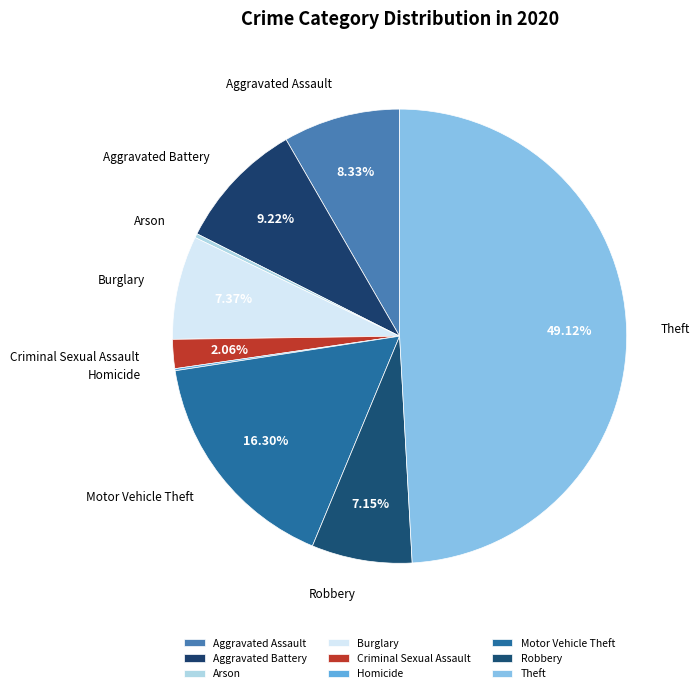

Is the sum of Aggravated Assault and Burglary greater than half?

No